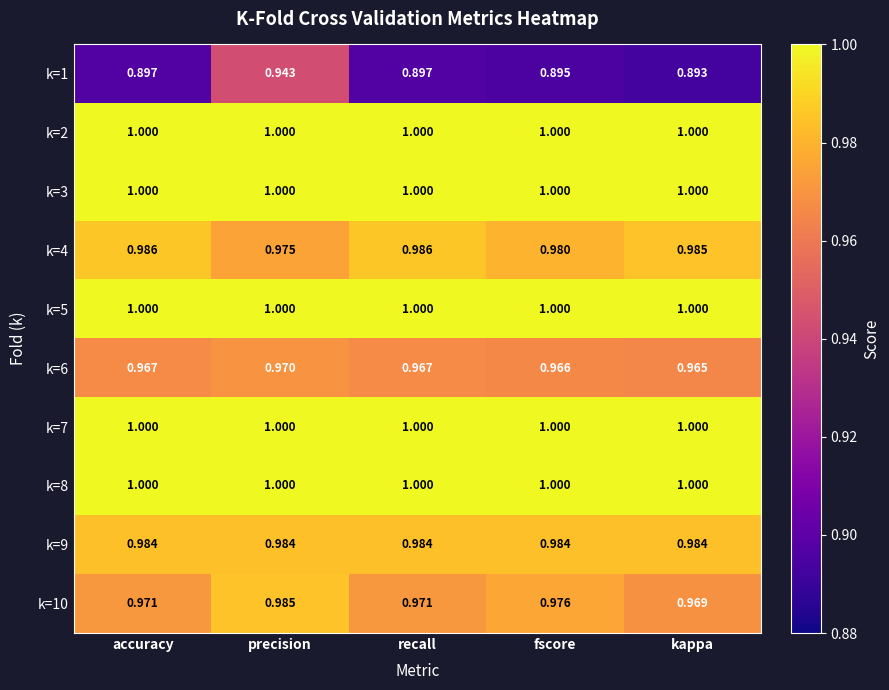

Where is k=10 nearest to the value 0?

kappa